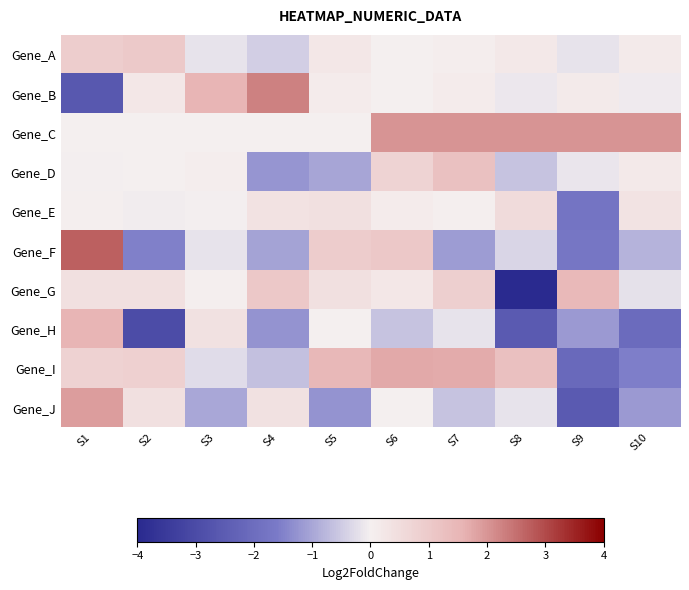

Between S2 and S8, which series saw the biggest shift?

Gene_G